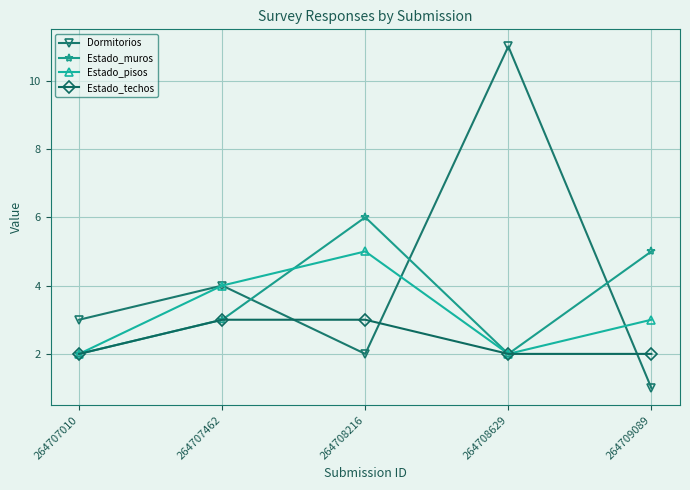

What is the value of the Estado_pisos point at the 2nd from the left?

4